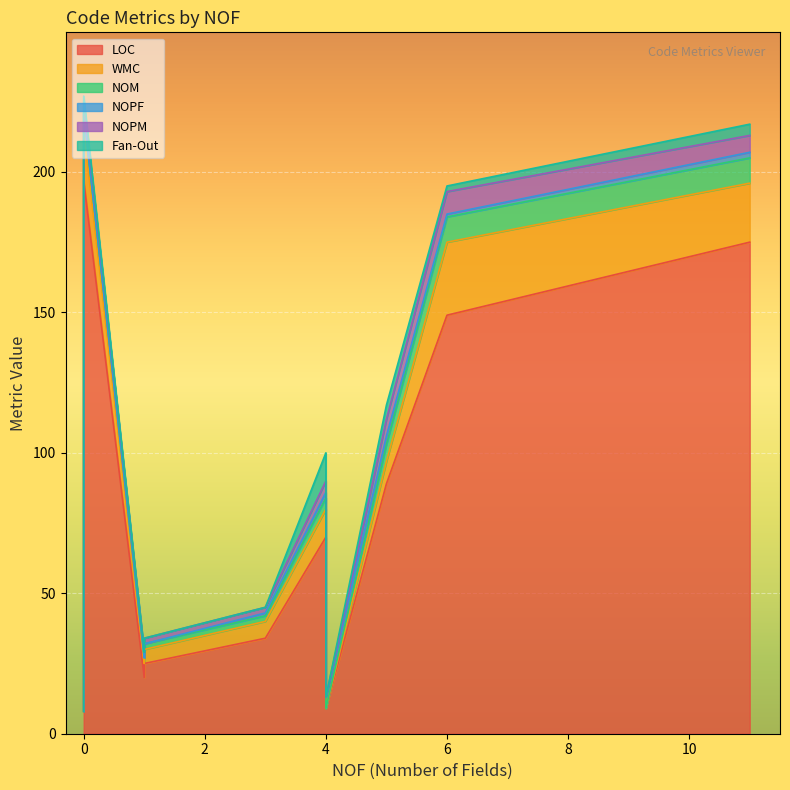

Count the number of categories in the chart.

10